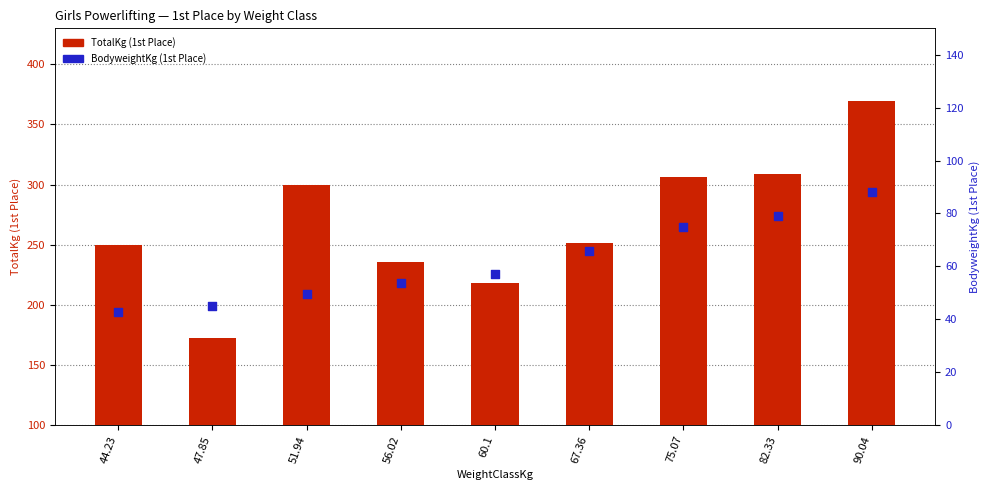

Which series has the largest total across all categories?

TotalKg (1st Place)